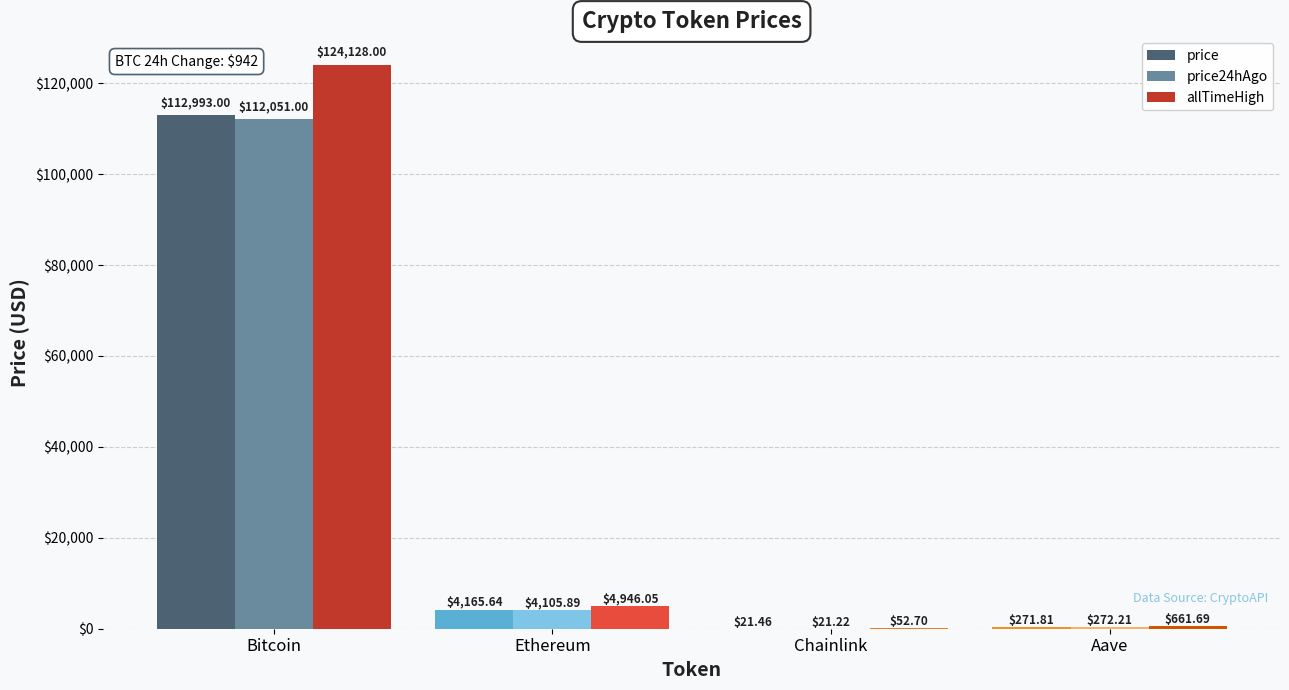

What is the sum of all allTimeHigh values?

129788.4